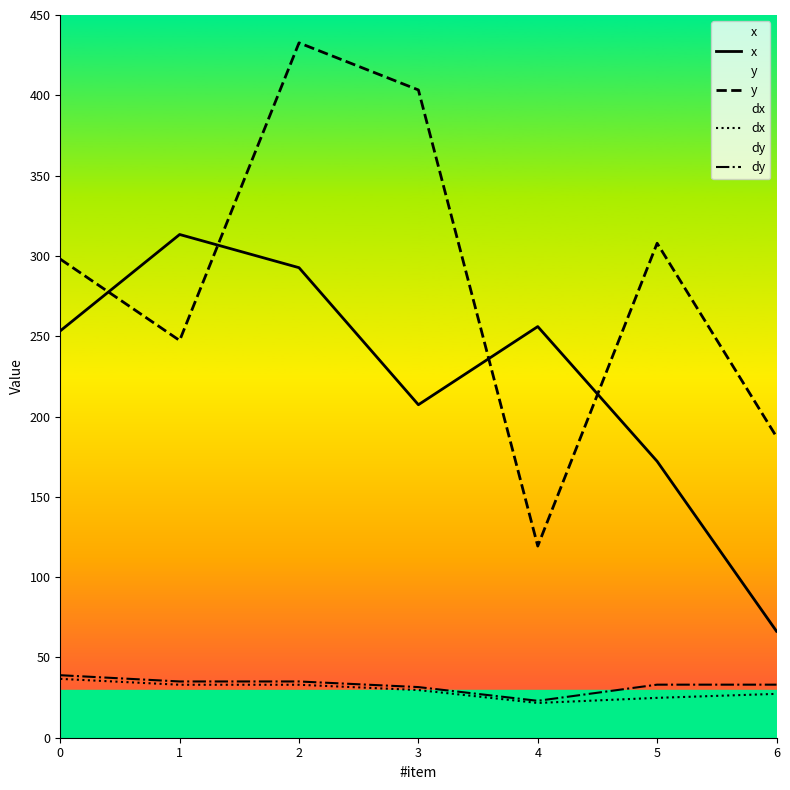

Reading left to right, transcribe all the data shown in this chart.

x: 0=253.3	1=313.3	2=292.7	3=207.3	4=256.0	5=172.1	6=66.3
y: 0=298.0	1=247.3	2=432.7	3=403.3	4=119.3	5=307.9	6=187.4
dx: 0=36.6	1=33.0	2=33.0	3=29.7	4=21.6	5=24.8	6=27.3
dy: 0=38.9	1=35.0	2=35.0	3=31.5	4=23.0	5=33.0	6=33.0